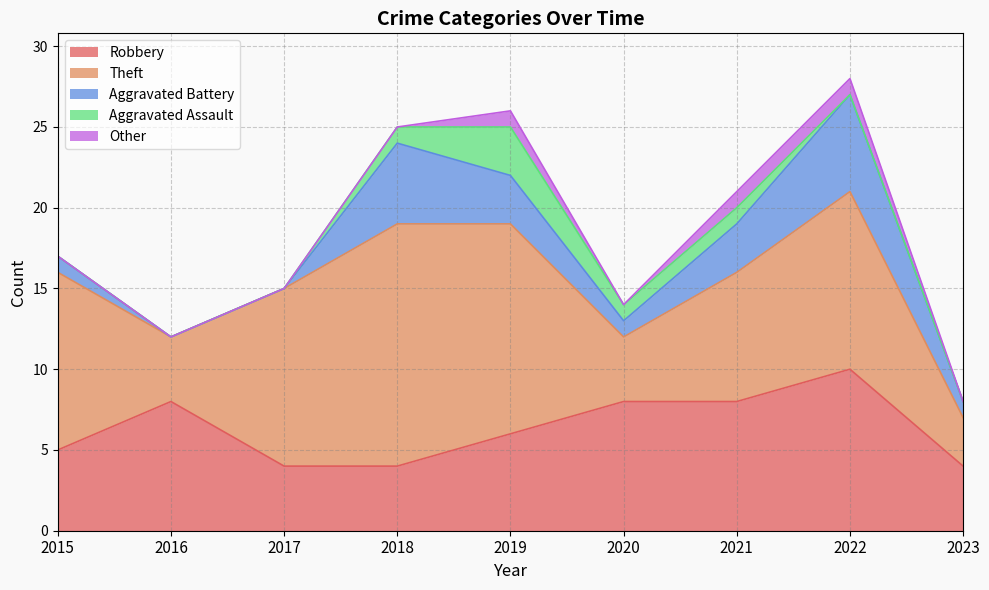

At how many categories does at least one series exceed 11?

2